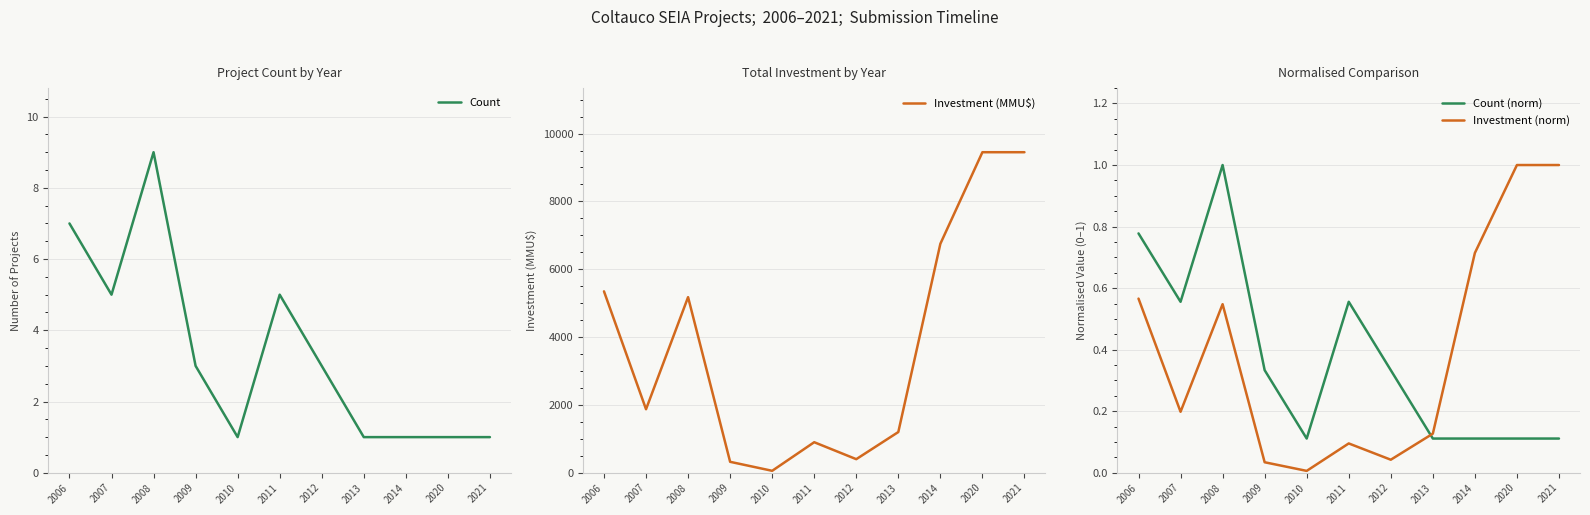

Which series changed the most between 2008 and 2013?

Investment (MMU$)